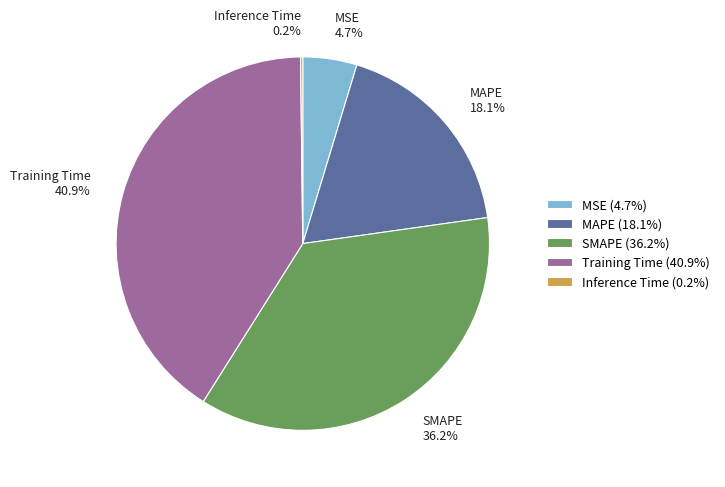

Does MAPE account for over 50% of the chart?

No